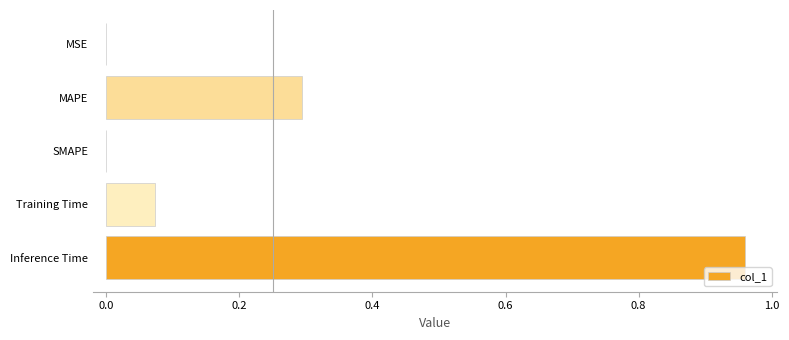

Are the bars grouped side by side (vs. stacked)?

No